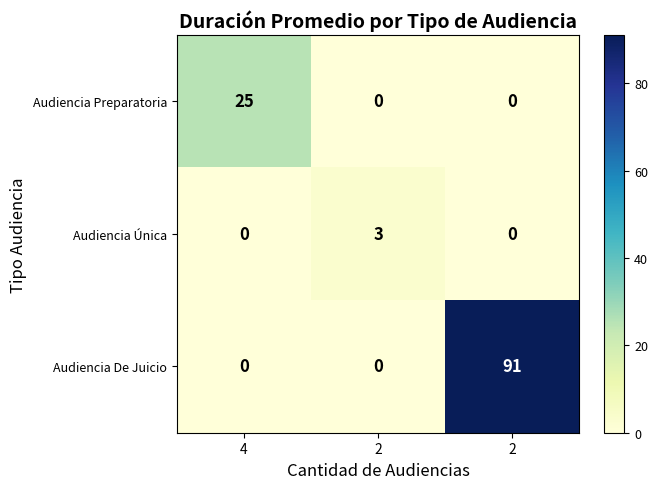

What is the total value across all series at 2?

3